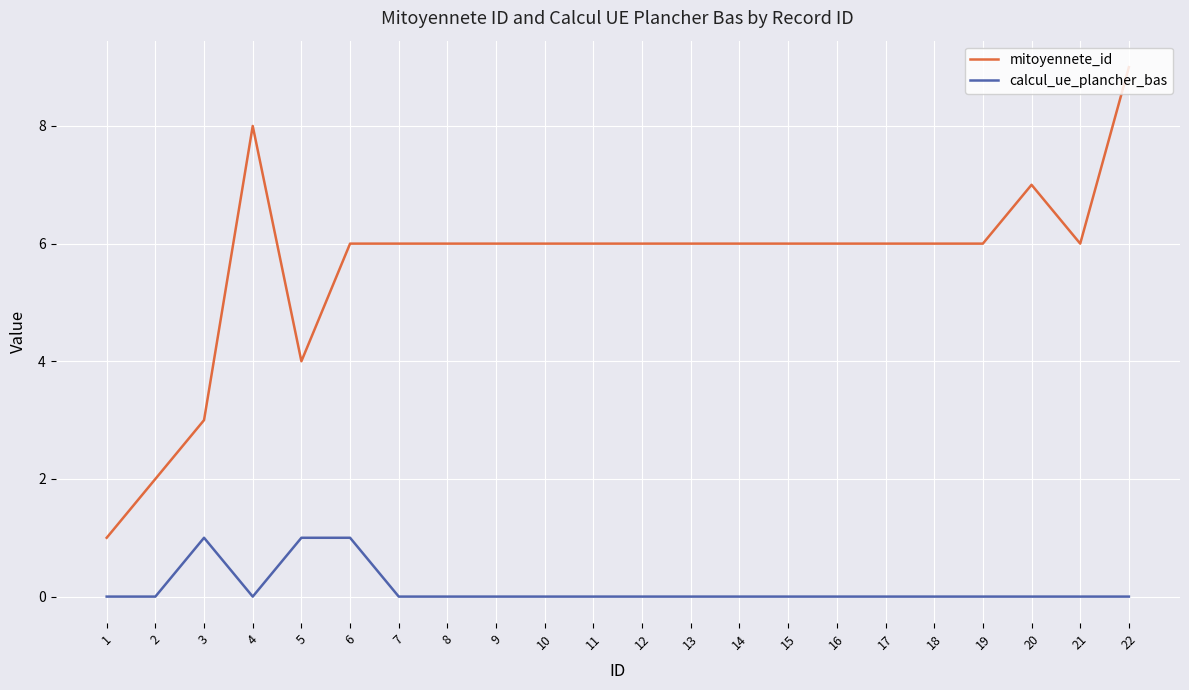

Rank the series by their average value, from highest to lowest.

mitoyennete_id, calcul_ue_plancher_bas